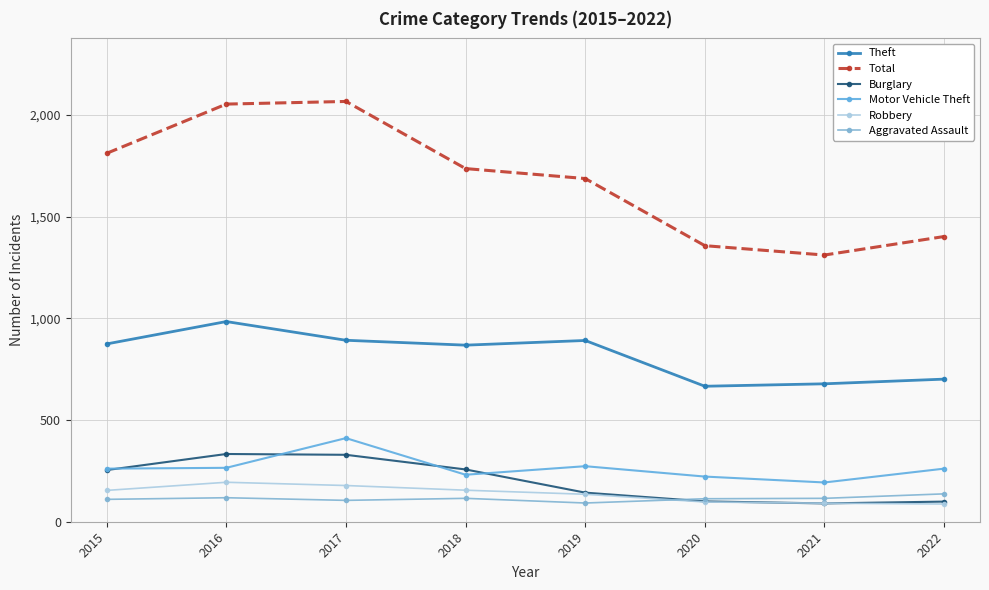

Which series has the largest total across all categories?

Total